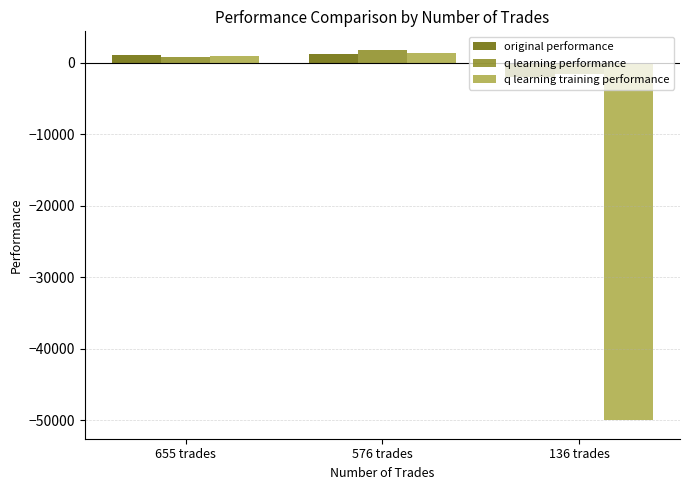

What is the minimum value shown in the chart?

-50000.0